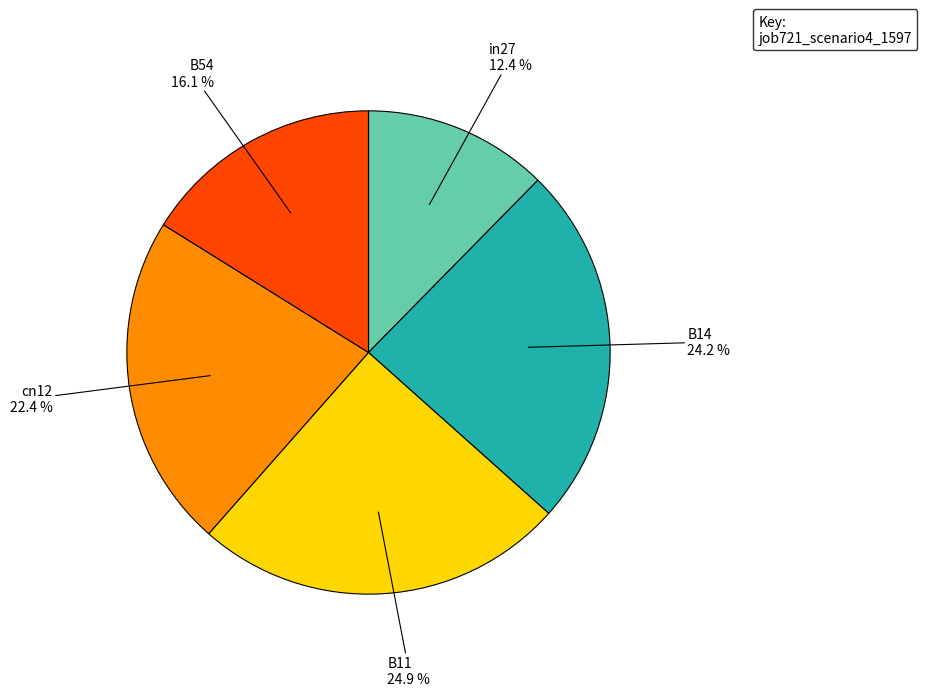

Count the number of slices in the pie.

5